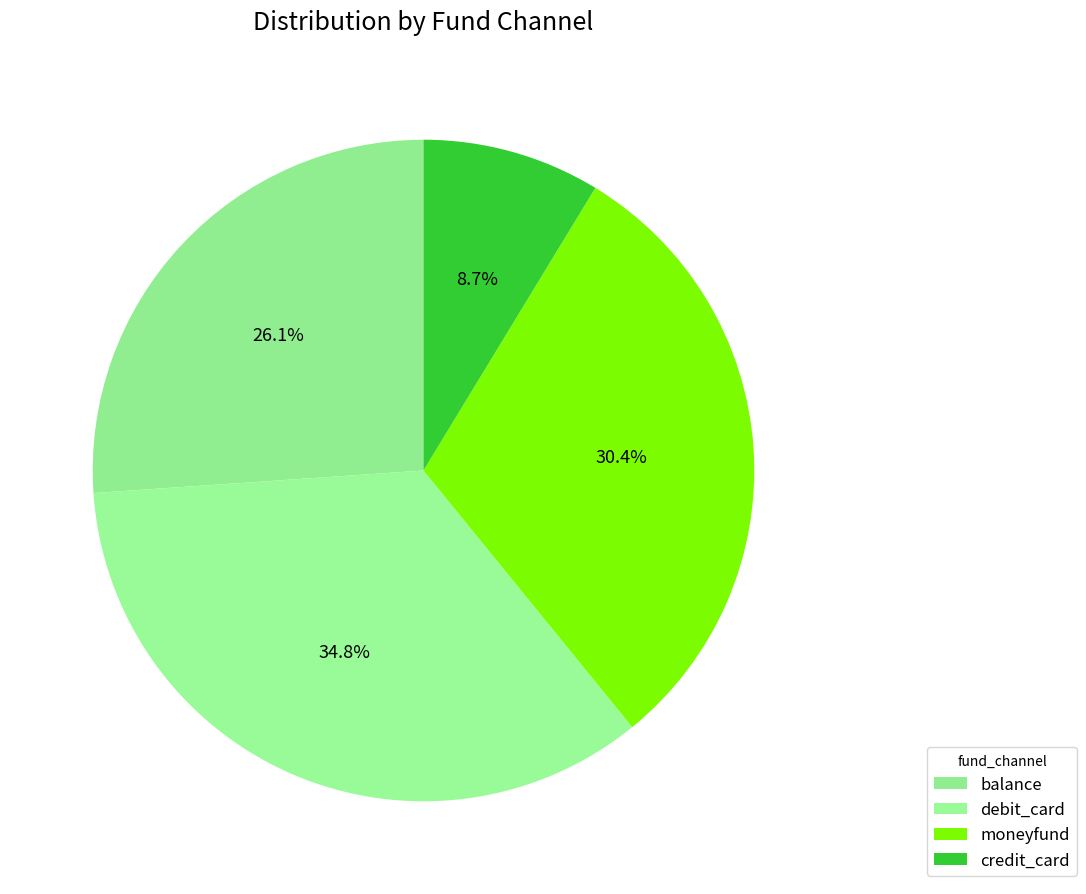

To the nearest percent, what portion does credit_card represent?

9%